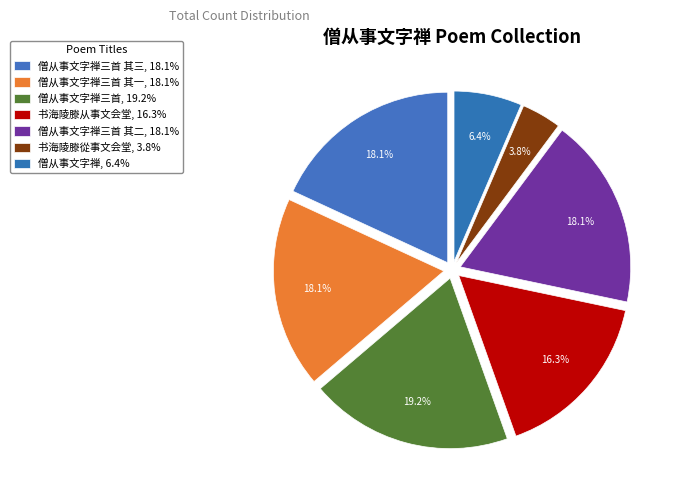

What is the smallest slice in the pie chart?

书海陵滕從事文会堂